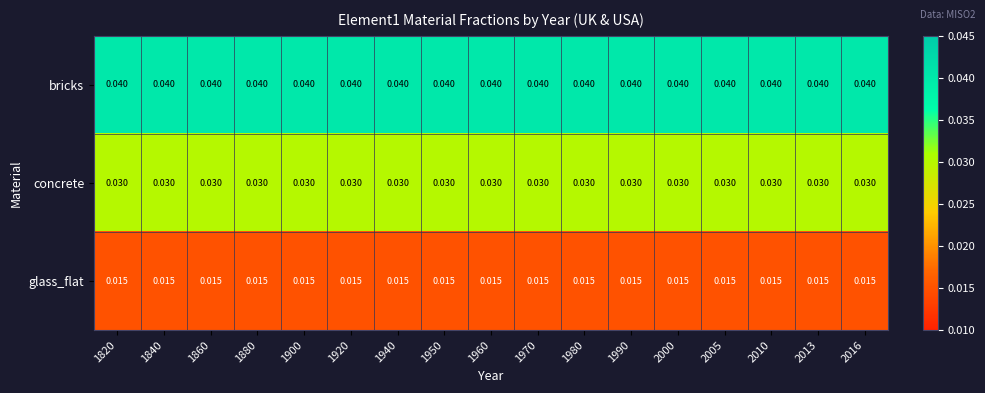

Is the value of glass_flat at 2005 greater than the value of bricks at 2010?

No